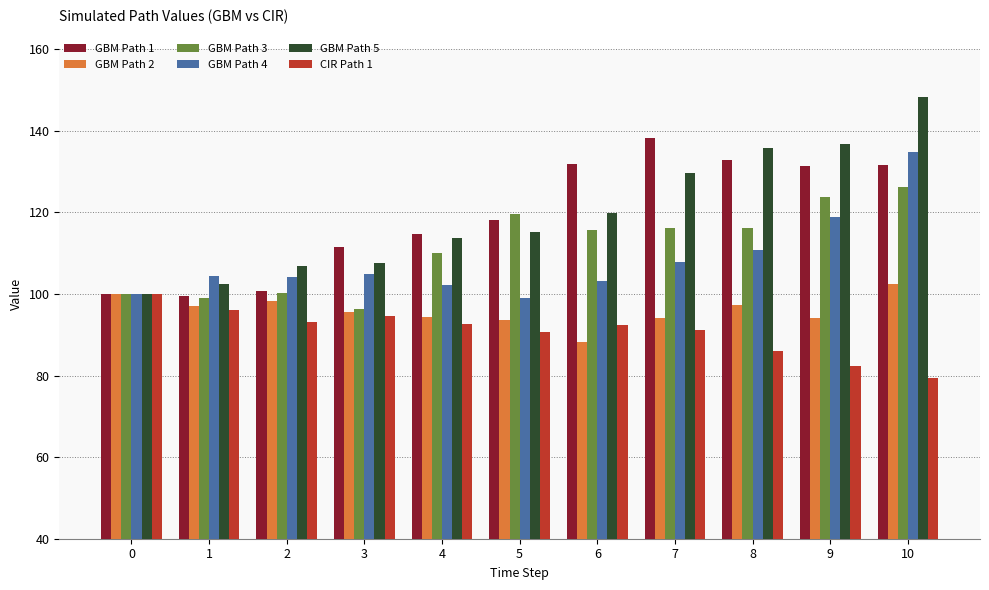

Are the bars horizontal?

No